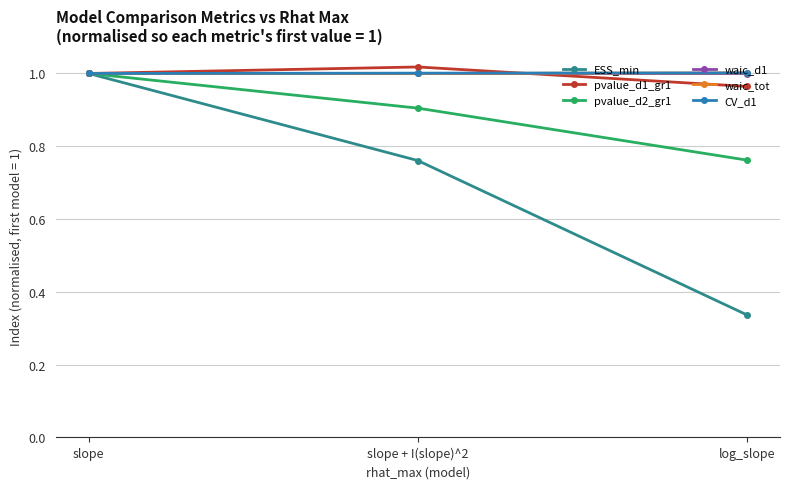

Which series changed the most between slope + I(slope)^2 and log_slope?

ESS_min